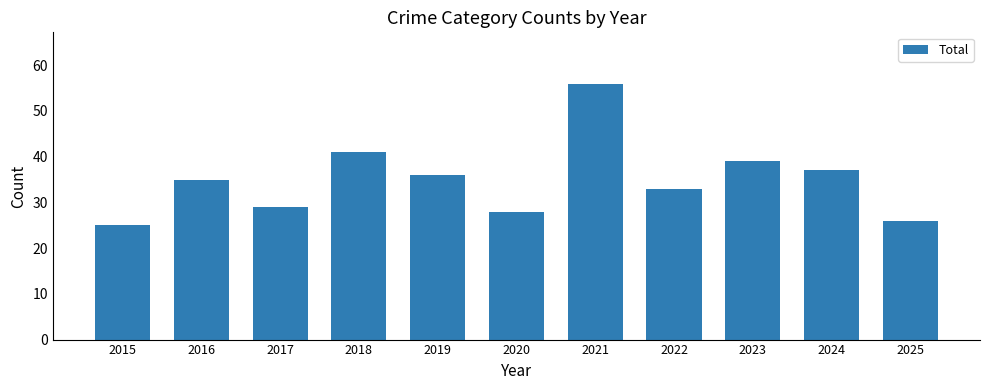

What value does the data have at 2018, to the nearest 5?

40